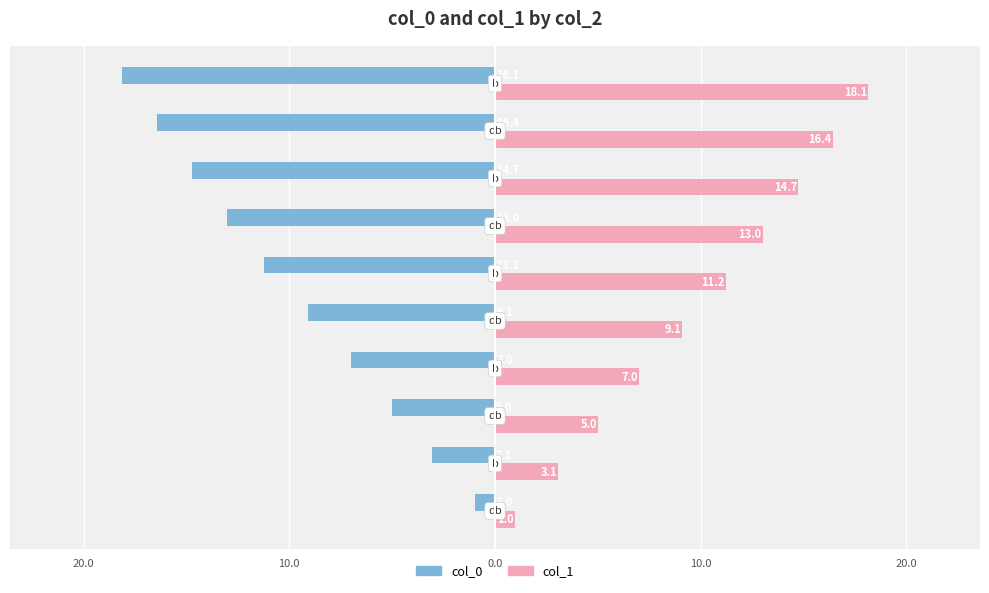

What are all the series names shown in the legend?

col_0, col_1